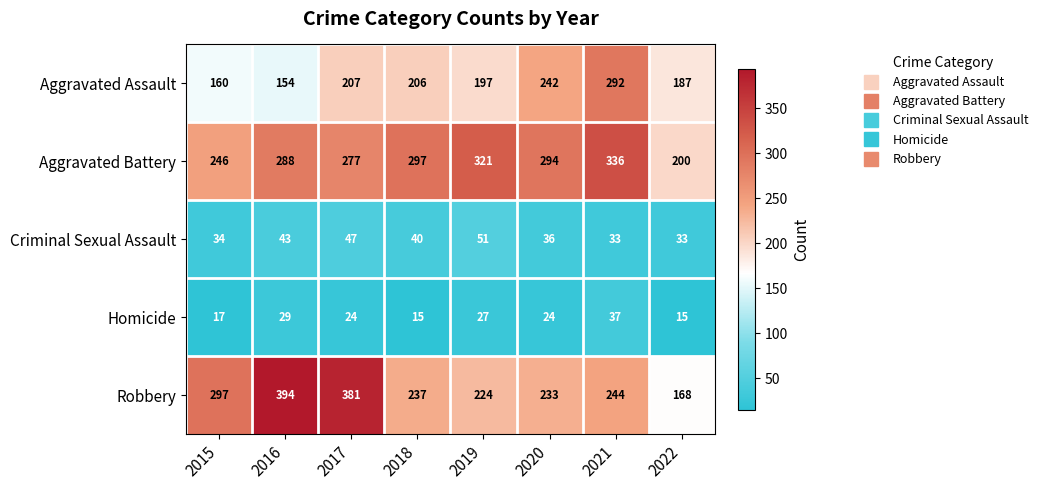

At 2022, list the series in order from largest to smallest.

Aggravated Battery, Aggravated Assault, Robbery, Criminal Sexual Assault, Homicide